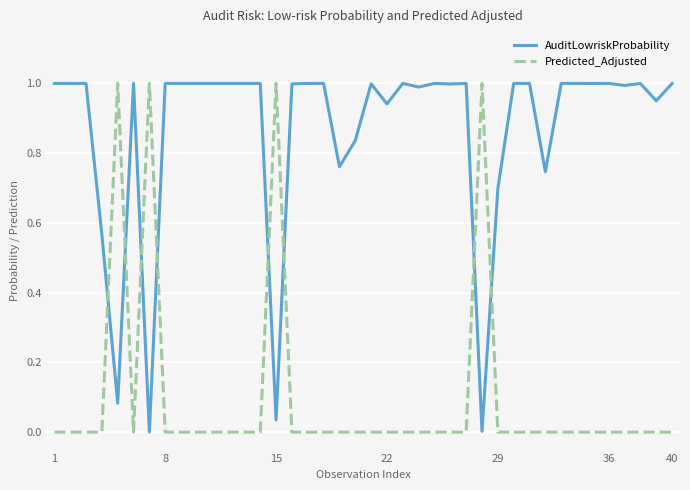

True or false: Predicted_Adjusted and AuditLowriskProbability intersect in this chart.

True